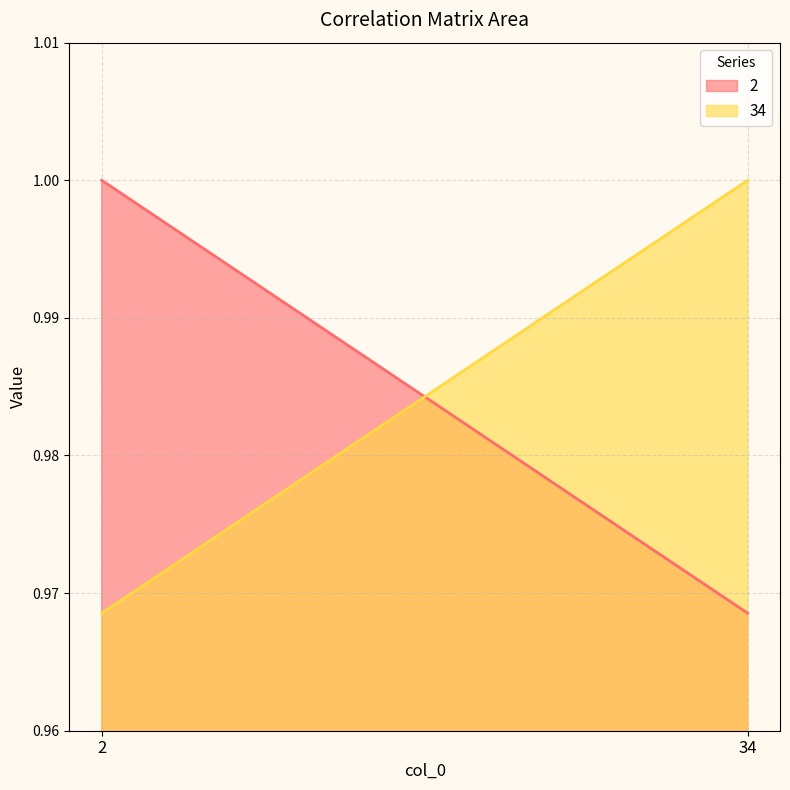

Which series has the widest spread of values?

2